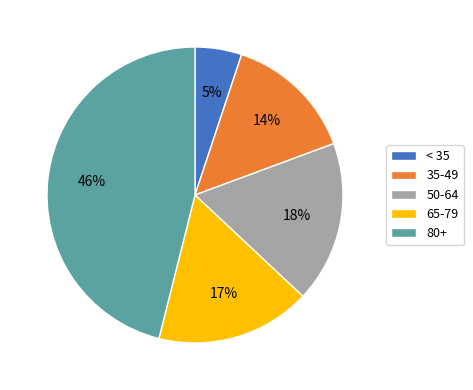

Combined, do < 35 and 65-79 account for over 50%?

No